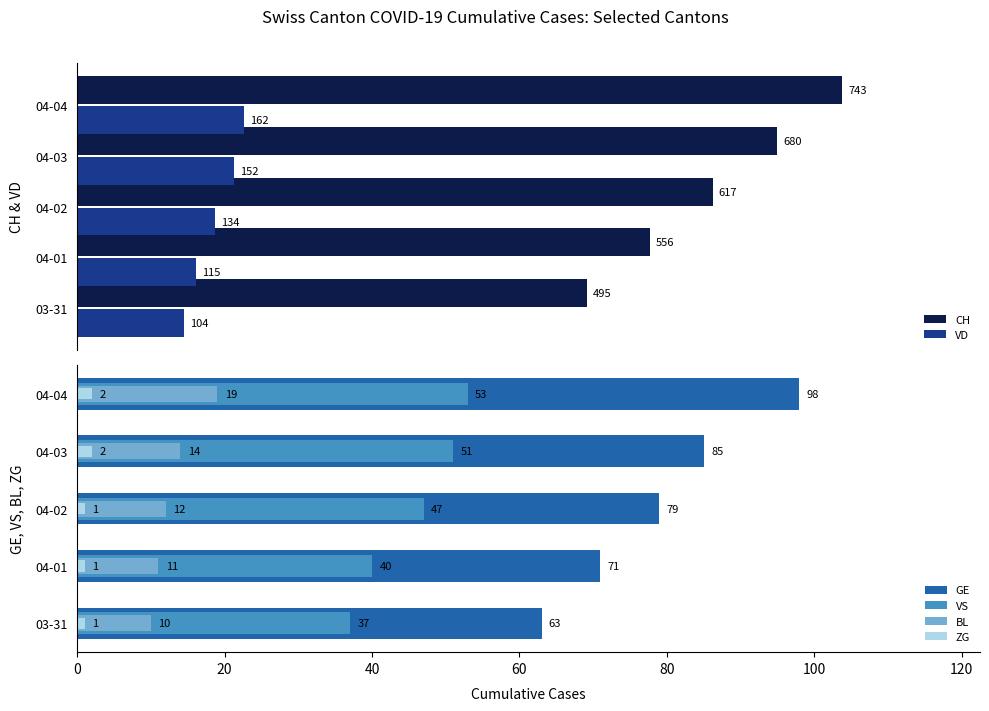

What are all the series names shown in the legend?

CH, VD, GE, VS, BL, ZG